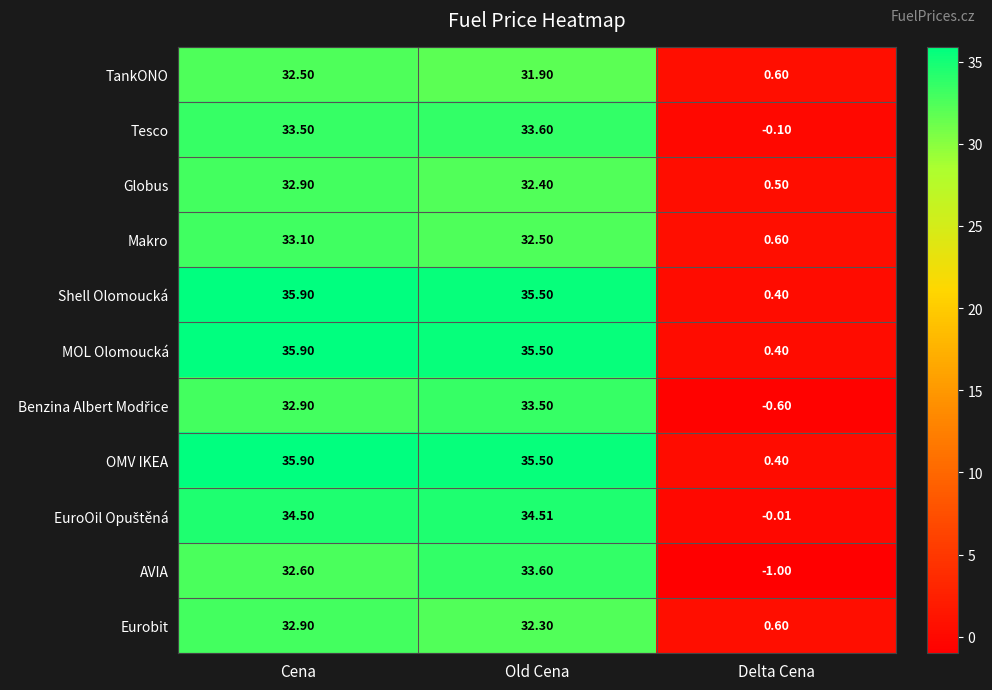

At which category is the sum across all series the highest?

Cena